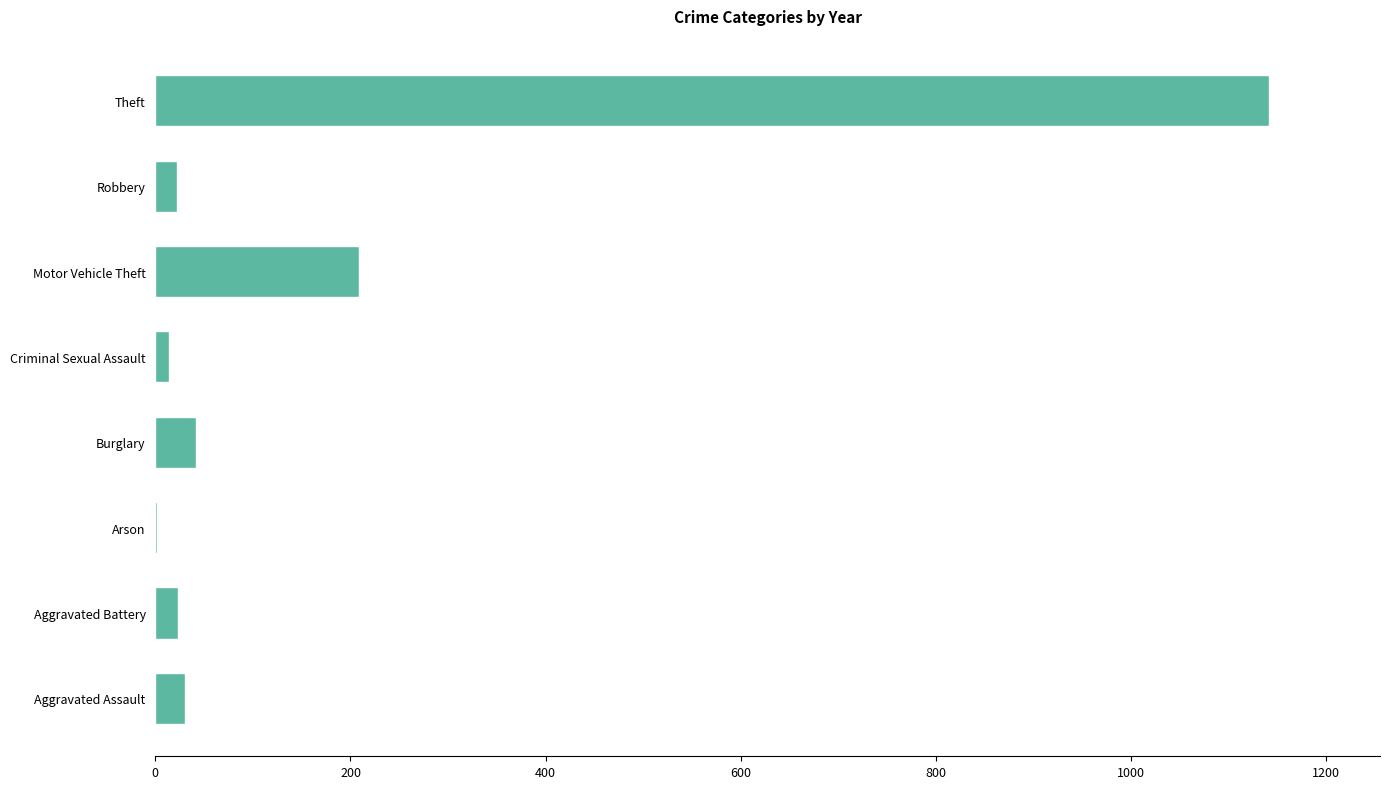

How many series are shown in this chart?

1